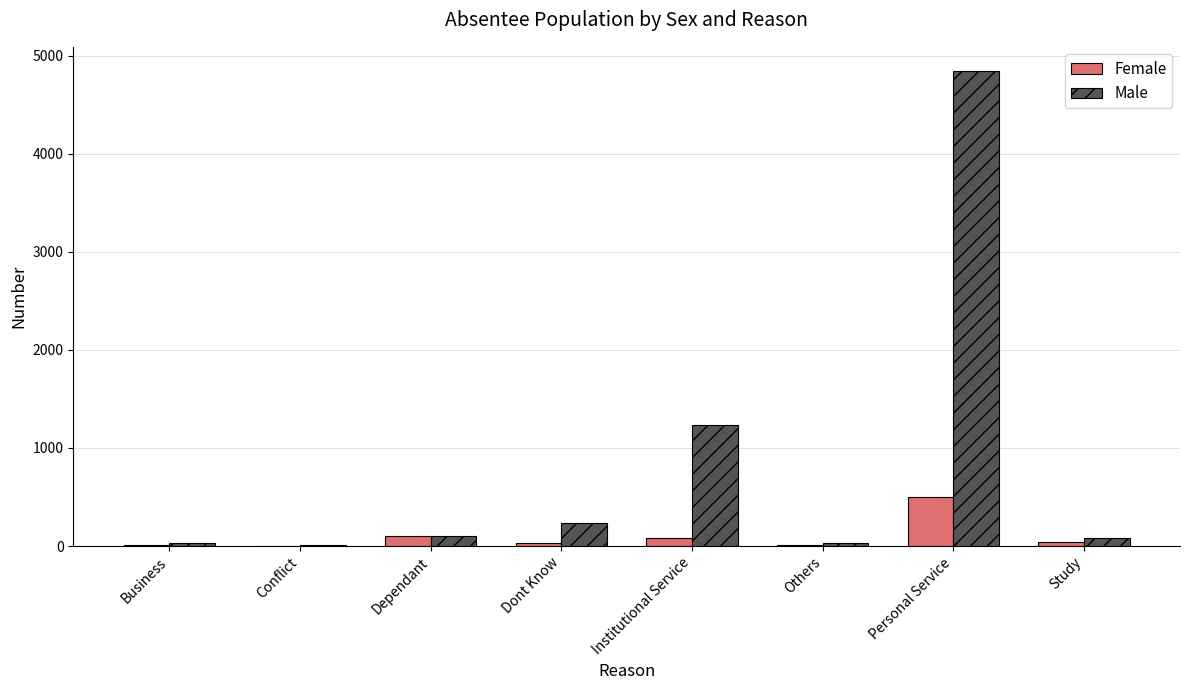

What are all the series names shown in the legend?

Female, Male